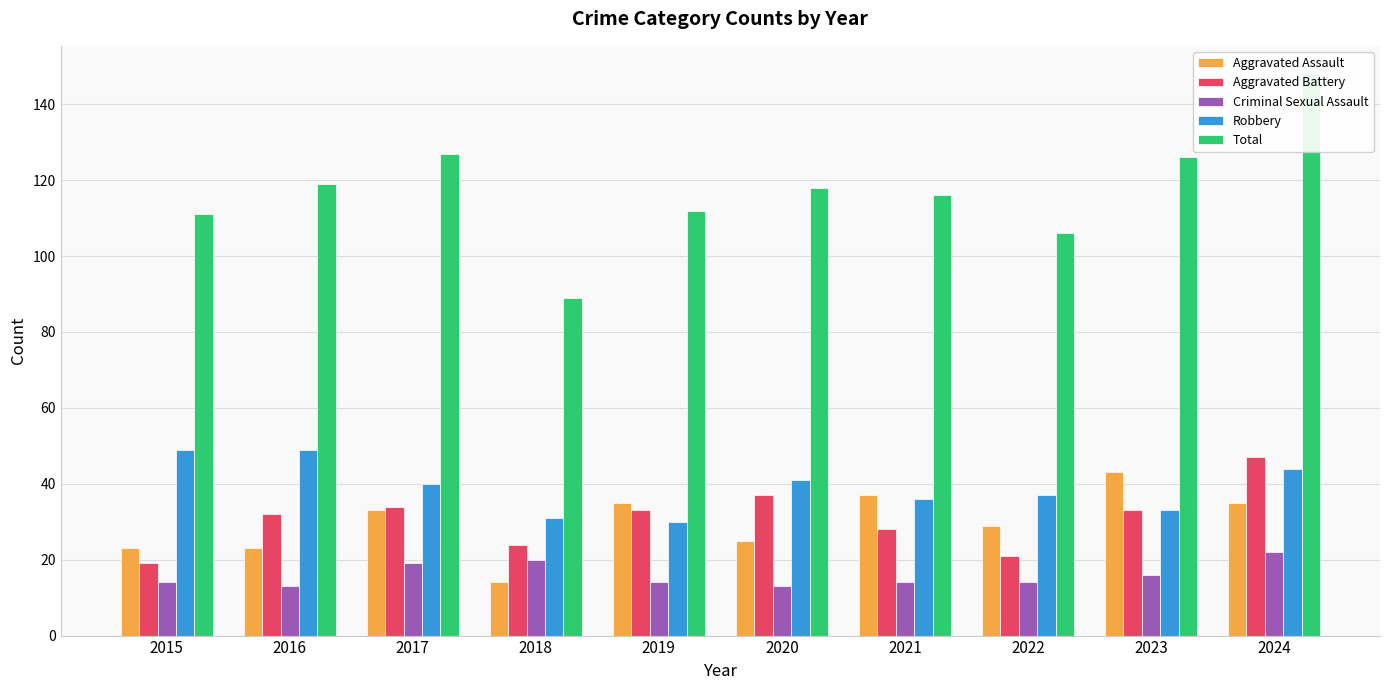

Does the chart contain any negative values?

No